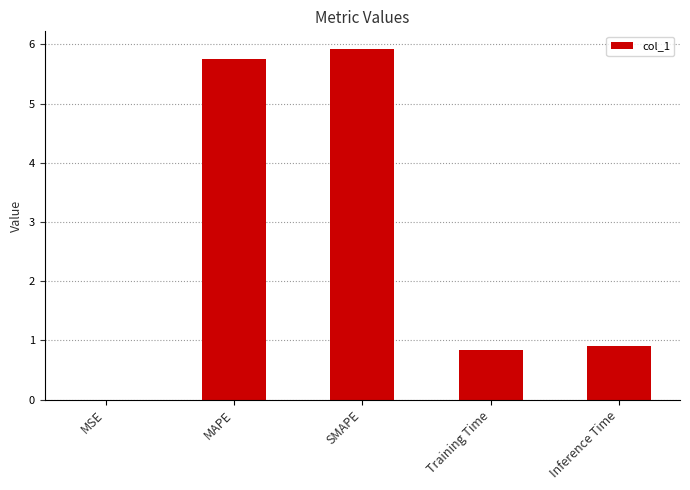

Where is the data nearest to the value 2?

Inference Time